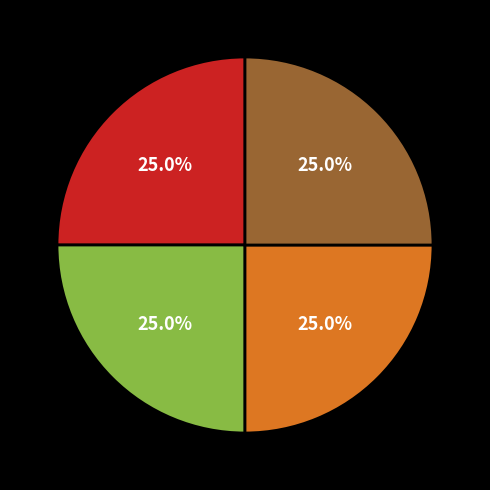

Does any single category account for the majority?

No